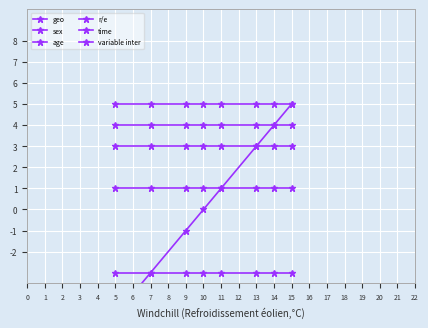

Read the sex value at 15.

1